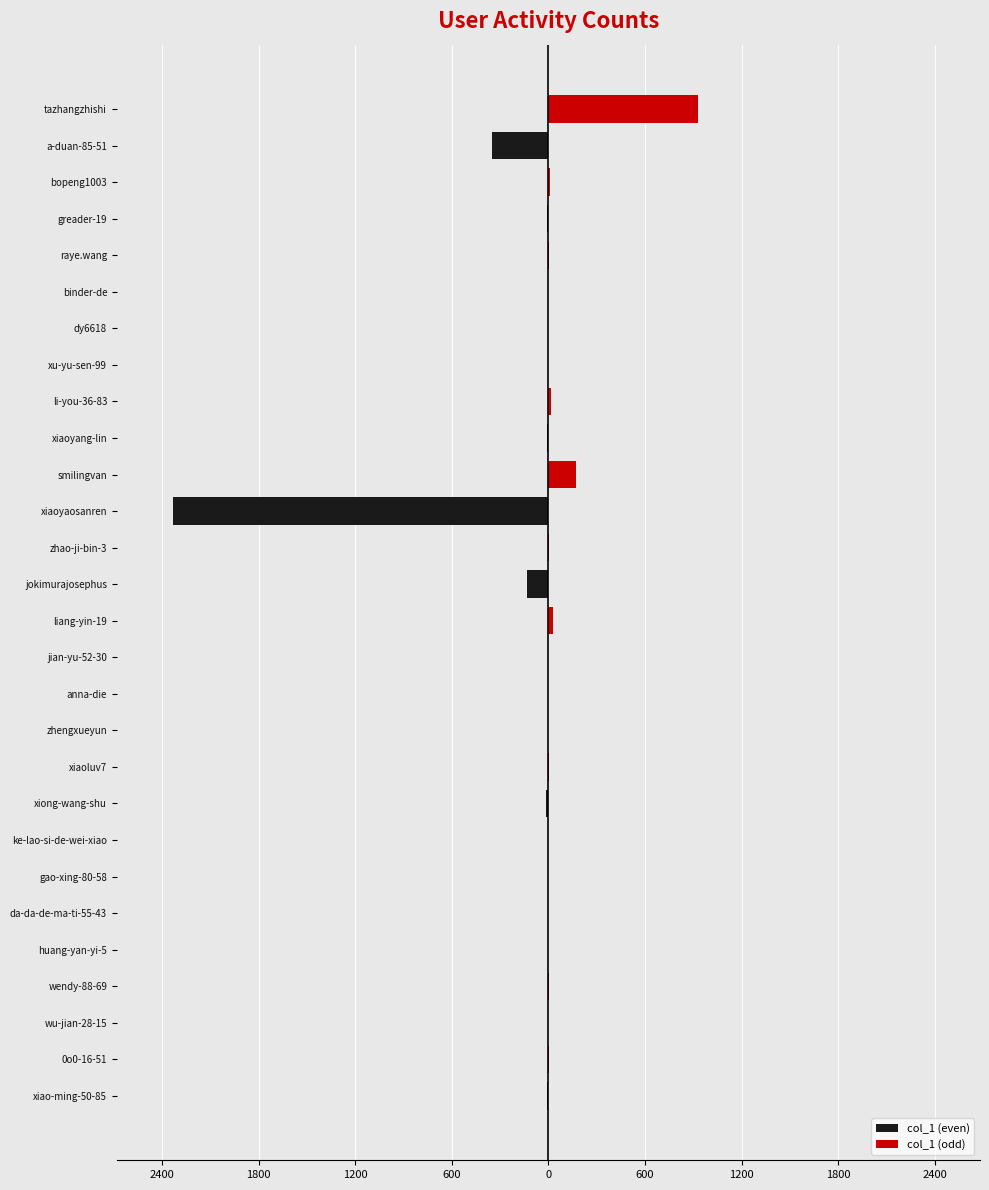

At how many categories does at least one series exceed 767?

1